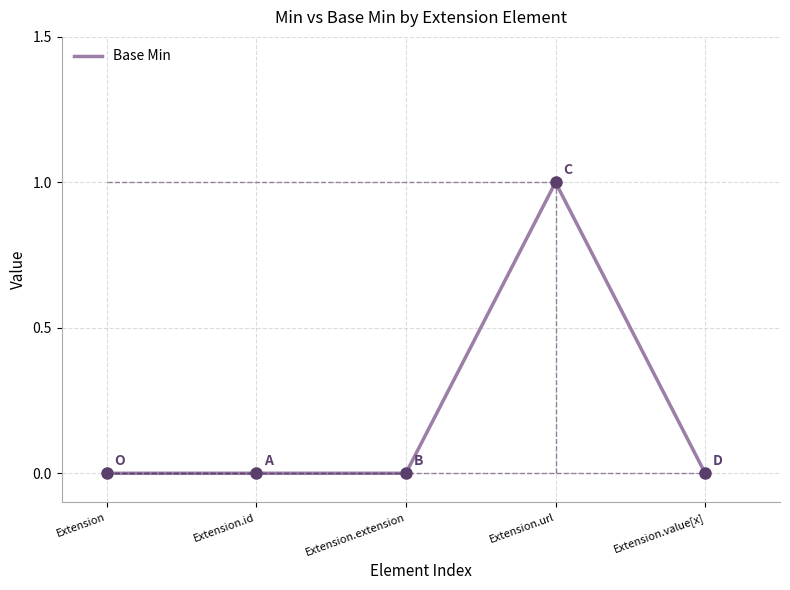

How many data points does each series have?

5